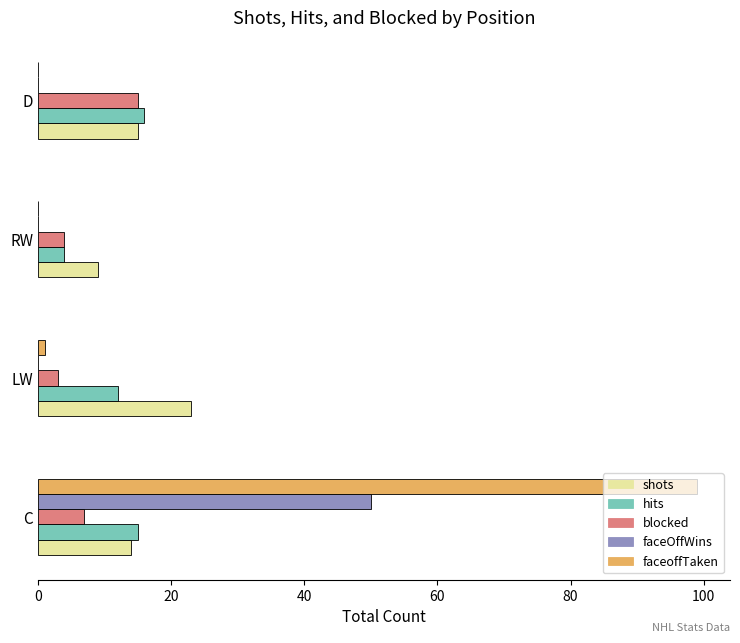

At which category is the sum across all series the highest?

C